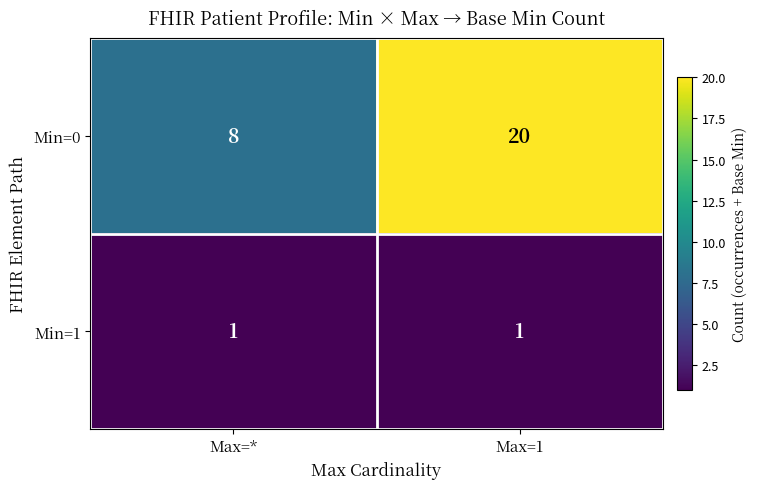

At which category is the sum across all series the highest?

Max=1